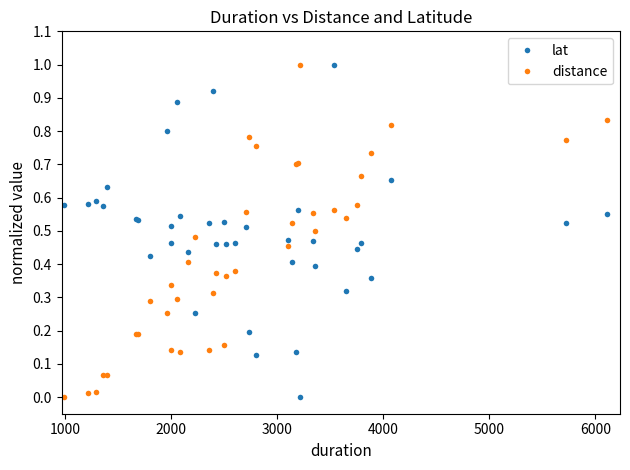

After their last crossing, which series has the higher values: distance or lat?

distance